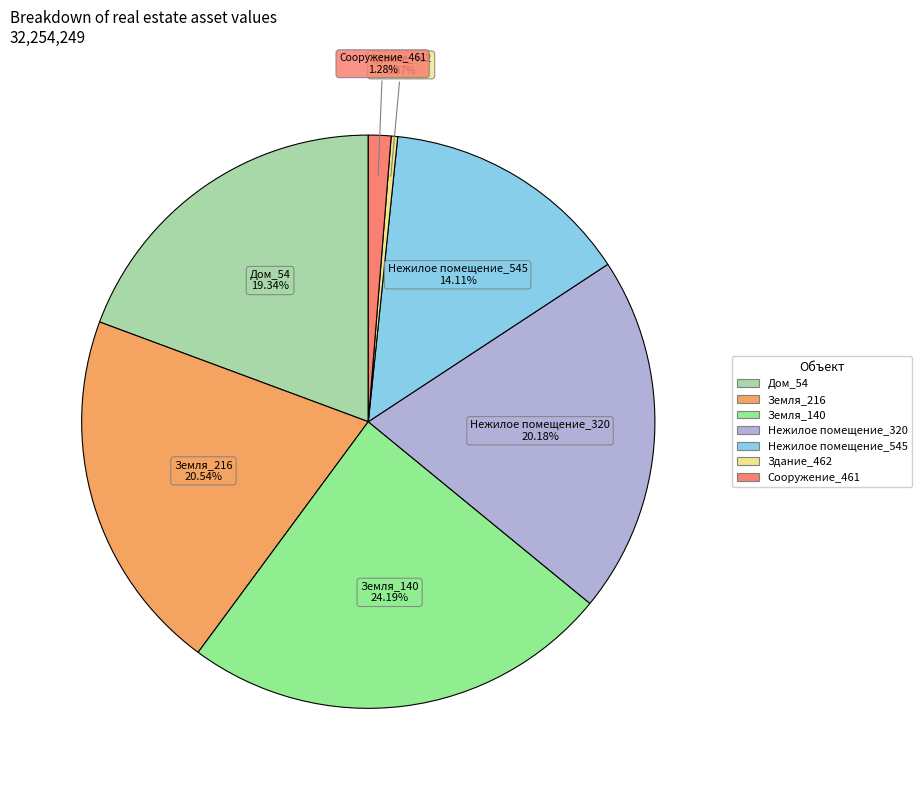

To the nearest percent, what is the difference between the largest and smallest slice percentages?

24%